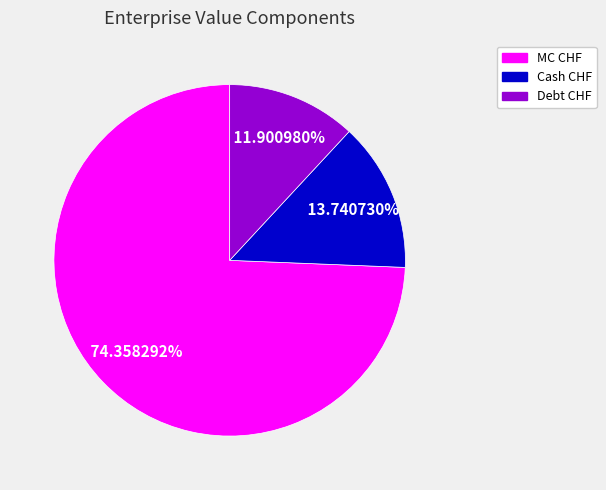

Which slice is the largest?

MC CHF